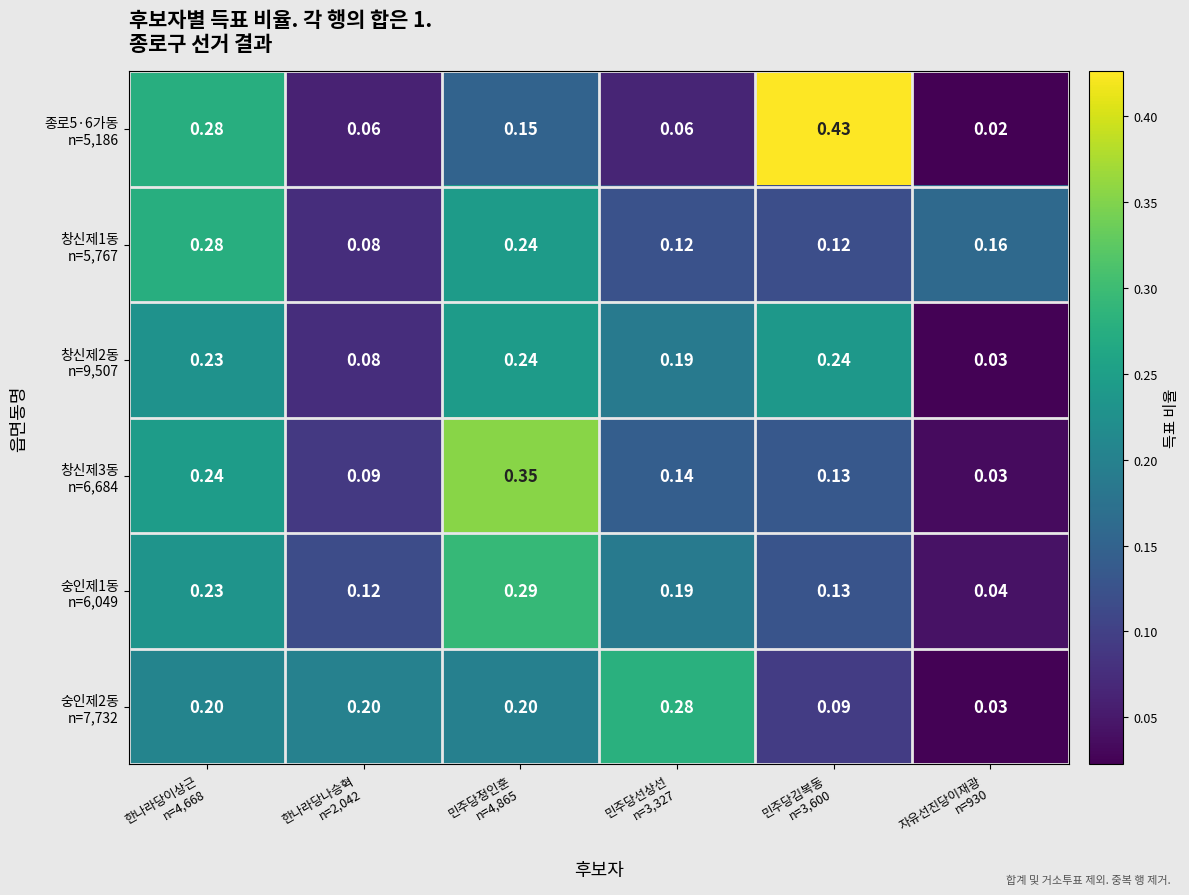

How many series are shown in this chart?

6